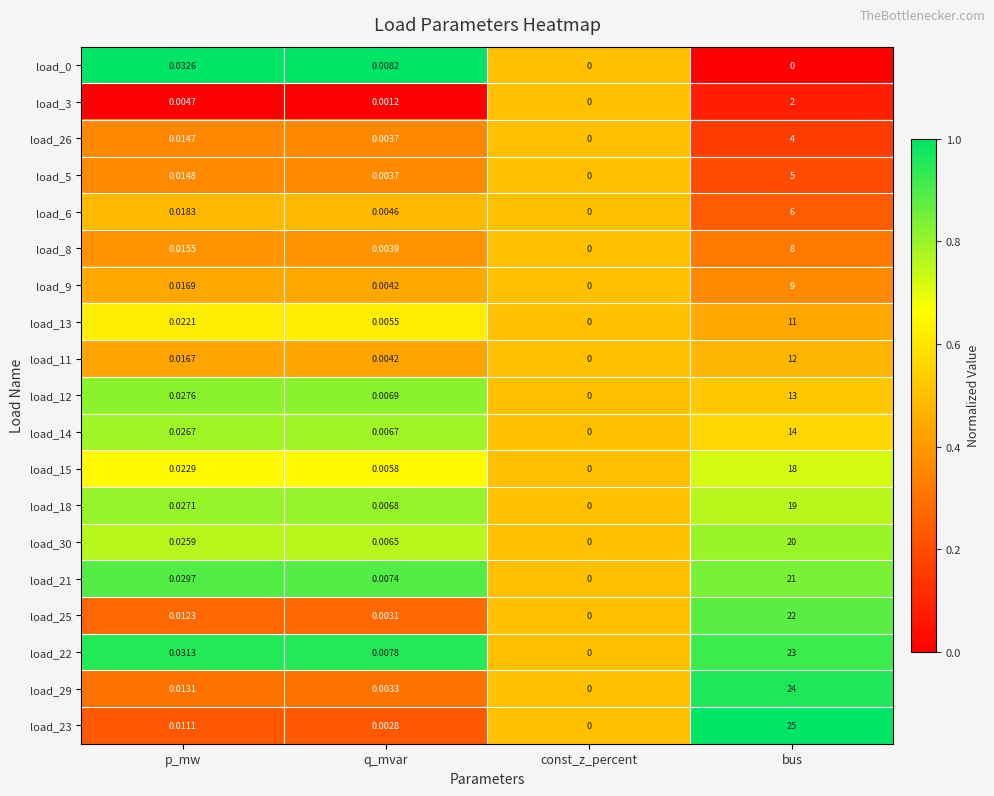

Between q_mvar and bus, which series saw the biggest shift?

load_23